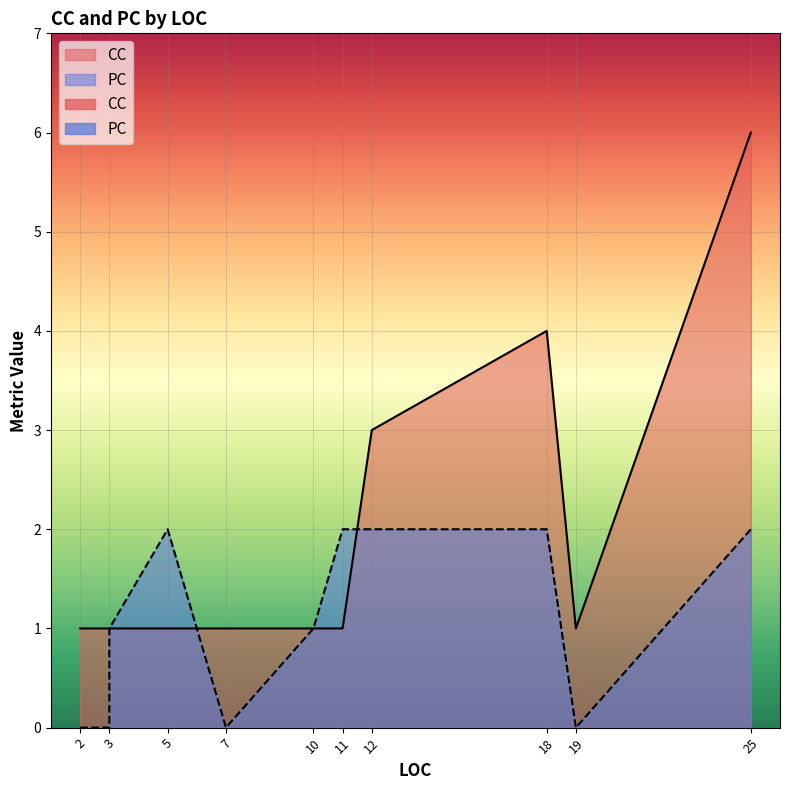

What are all the series names shown in the legend?

CC, PC